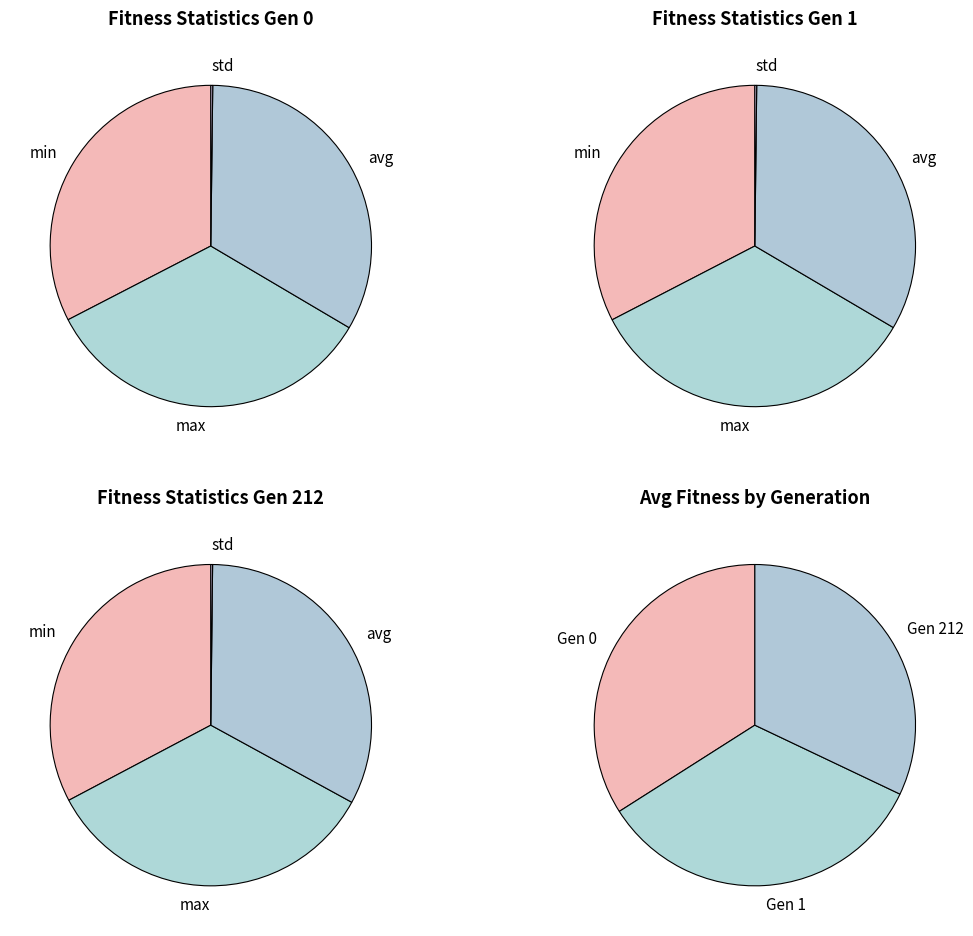

Which series changed the most between max and std?

Gen 0